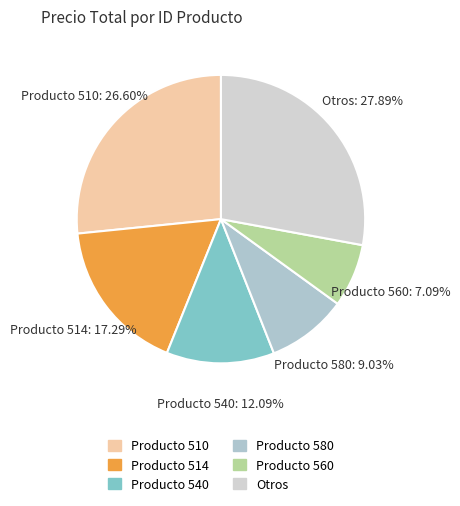

What is the largest slice in the pie chart?

Otros